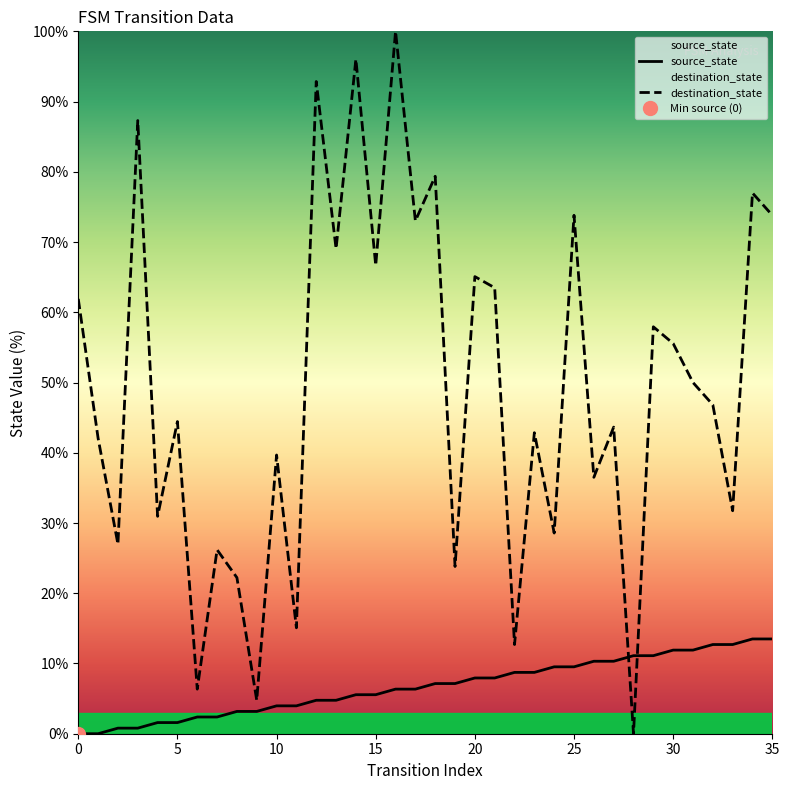

Reading left to right, extract all data points from this chart.

source_state: 0.0	0.0	0.8	0.8	1.6	1.6	2.4	2.4	3.2	3.2	4.0	4.0	4.8	4.8	5.6	5.6	6.3	6.3	7.1	7.1	7.9	7.9	8.7	8.7	9.5	9.5	10.3	10.3	11.1	11.1	11.9	11.9	12.7	12.7	13.5	13.5
destination_state: 61.9	42.1	27.0	87.3	31.0	44.4	6.3	26.2	22.2	4.8	39.7	15.1	92.9	69.0	96.0	66.7	100.0	73.0	79.4	23.8	65.1	63.5	12.7	42.9	28.6	73.8	36.5	43.7	0.0	57.9	55.6	50.0	46.8	31.7	77.0	73.8